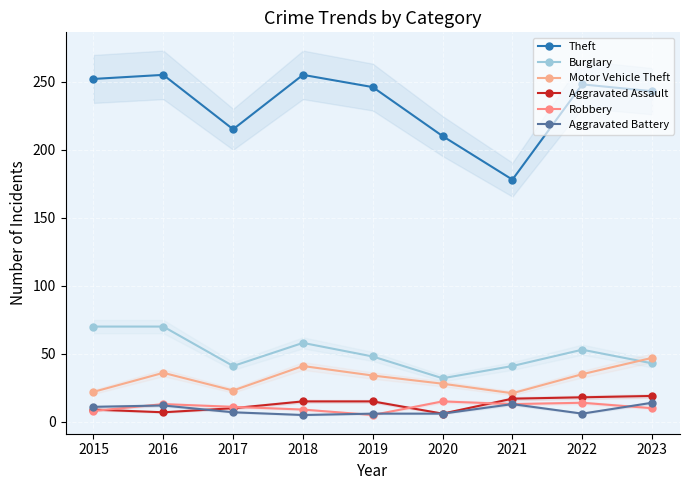

What is the difference between the second highest and minimum values in the Motor Vehicle Theft series?

20